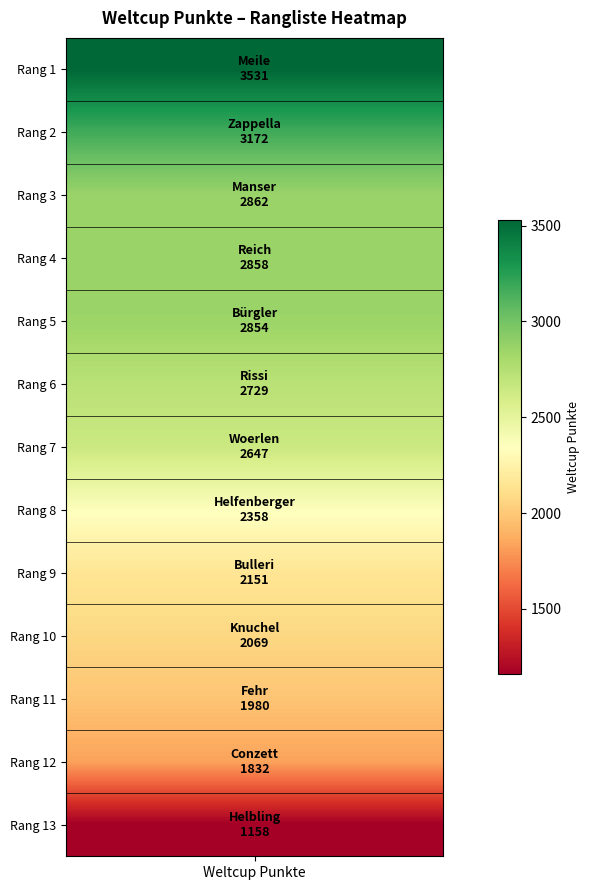

What is the maximum value shown in the chart?

3531